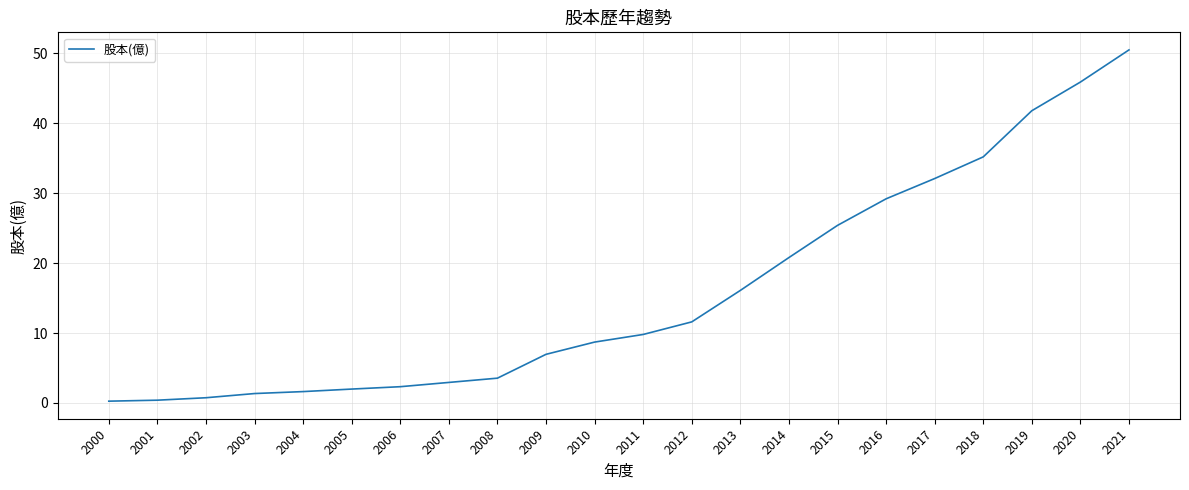

Is it true that the value at 2019 is 54.6?

False